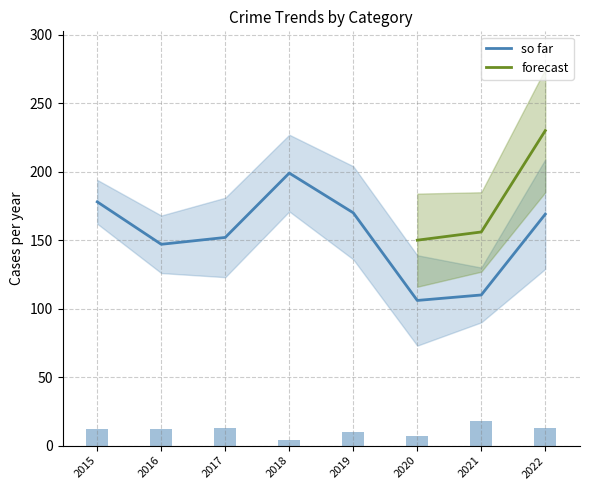

What is the lowest value of the so far series?

106